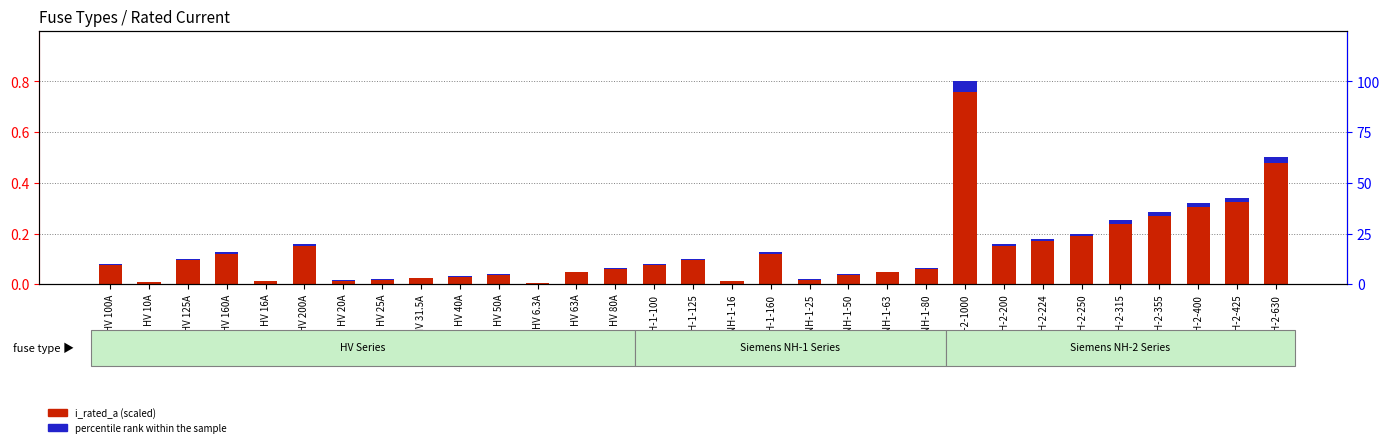

What are all the series names shown in the legend?

i_rated_a (scaled), percentile rank within the sample